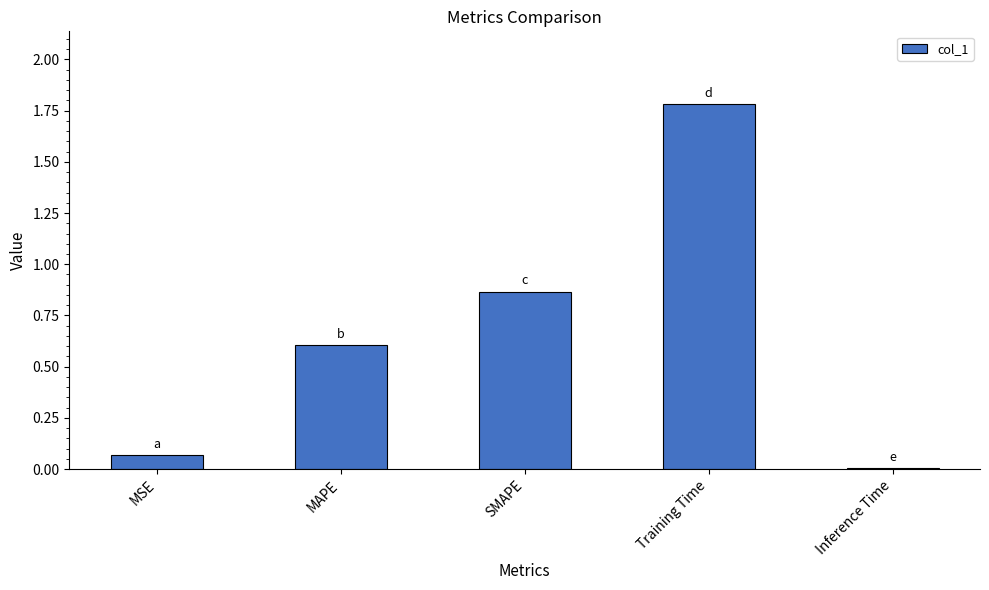

Which label corresponds to the largest value in the chart?

Training Time